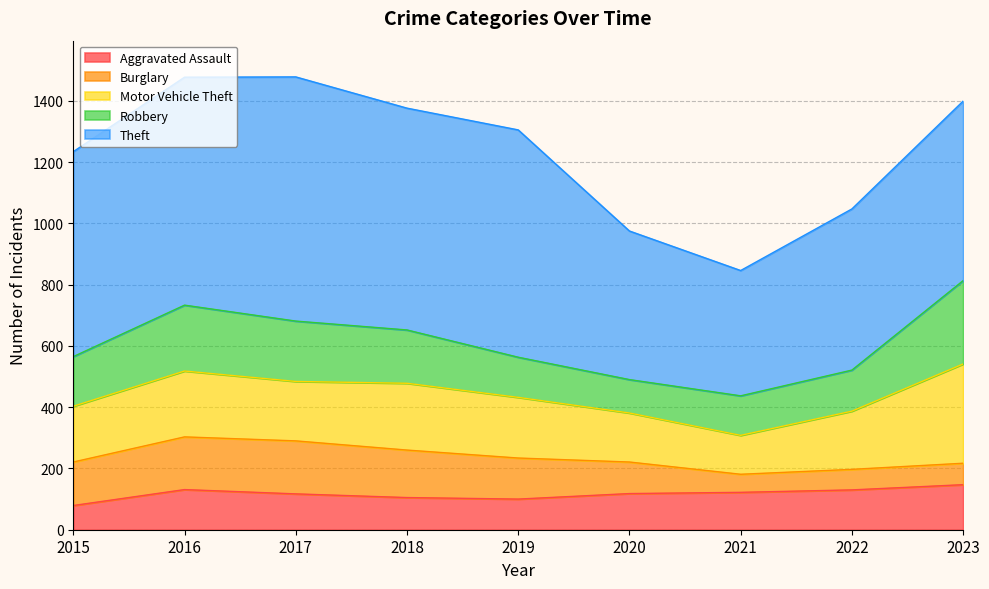

Between 2016 and 2017, which series saw the biggest shift?

Theft